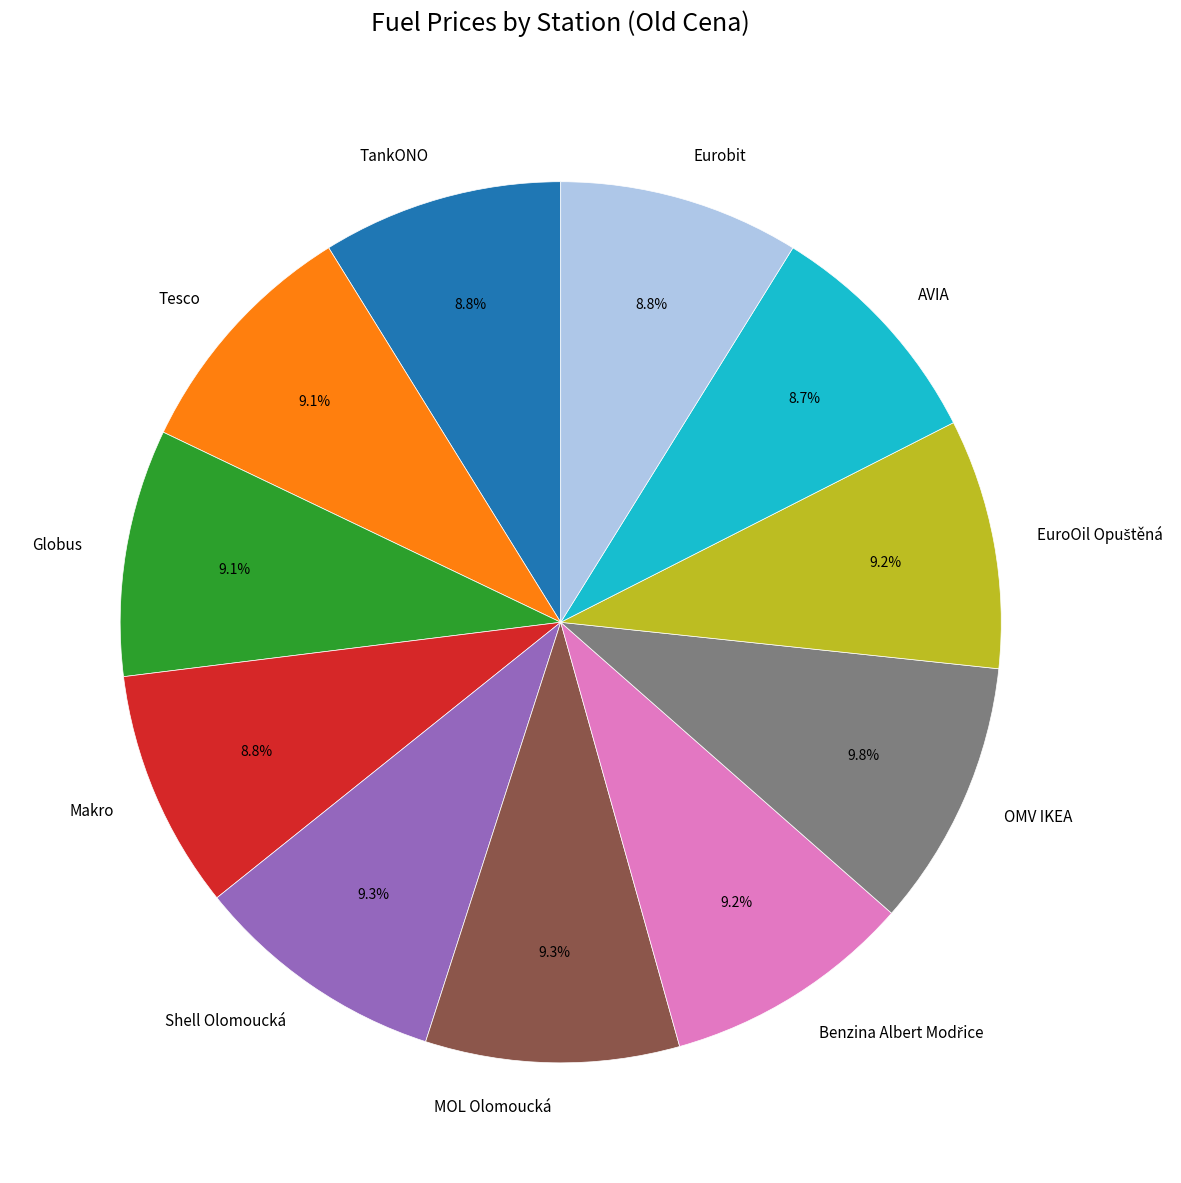

Is there any slice that represents more than half of the pie?

No